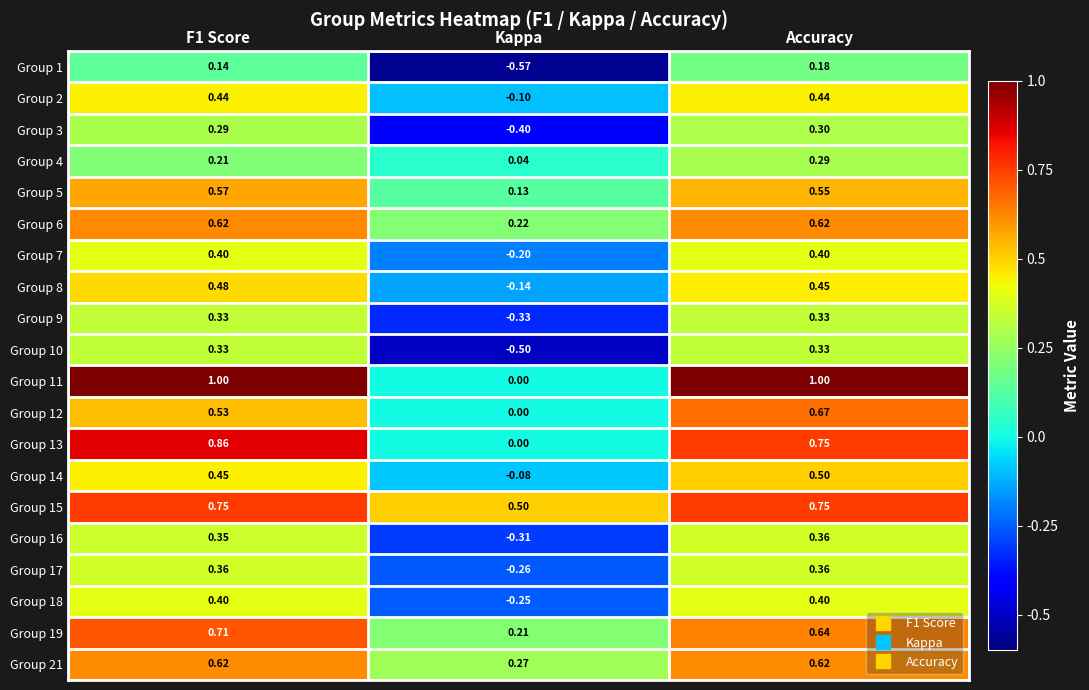

At which category is the sum across all series the highest?

Accuracy